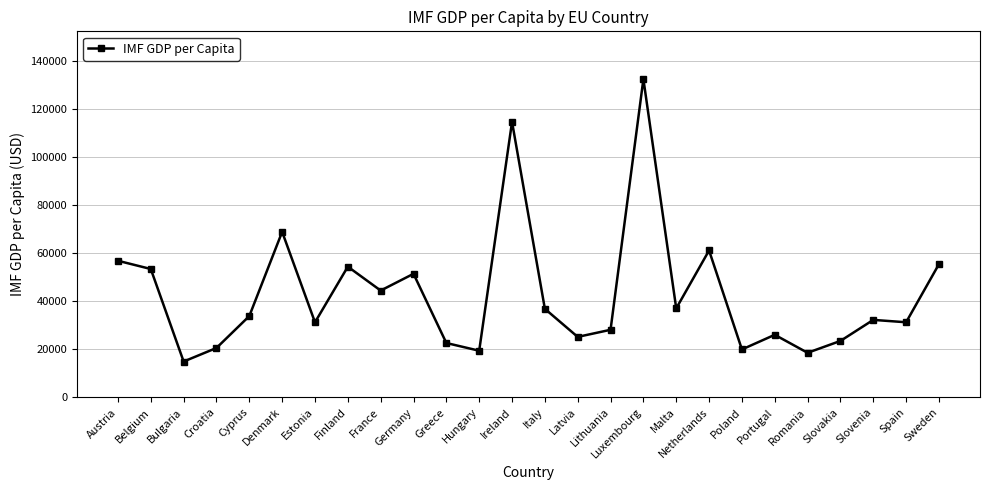

Which has a higher value, Spain or Hungary?

Spain